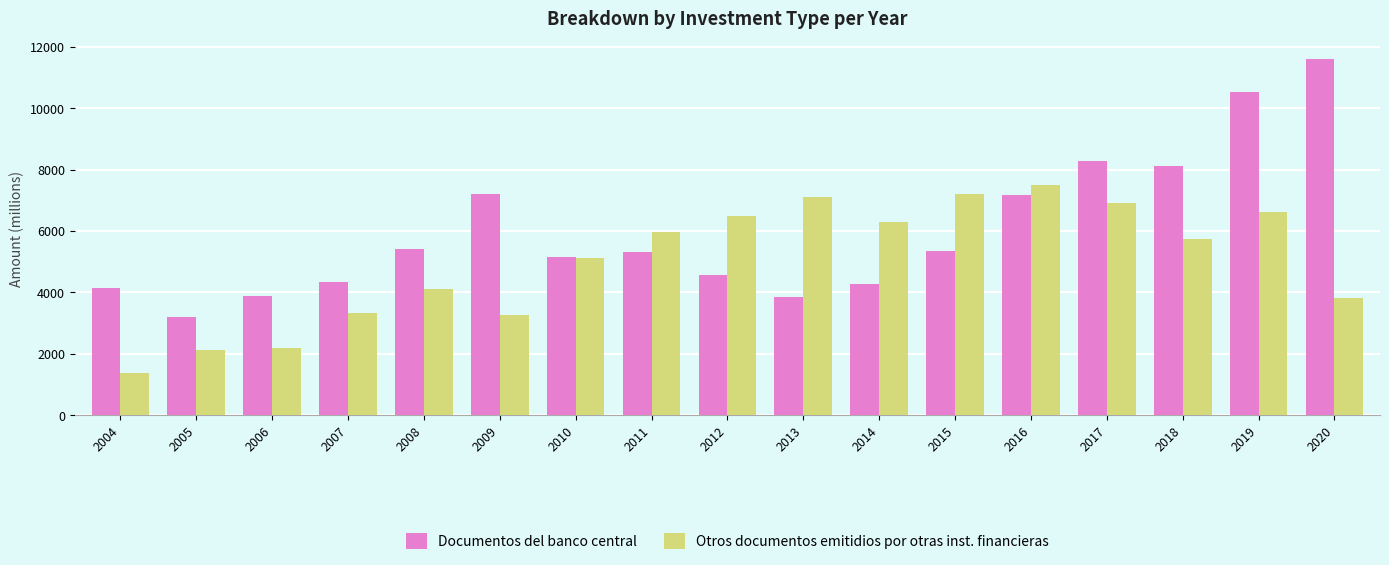

What is the sum of all Otros documentos emitidios por otras inst. financieras values?

85268